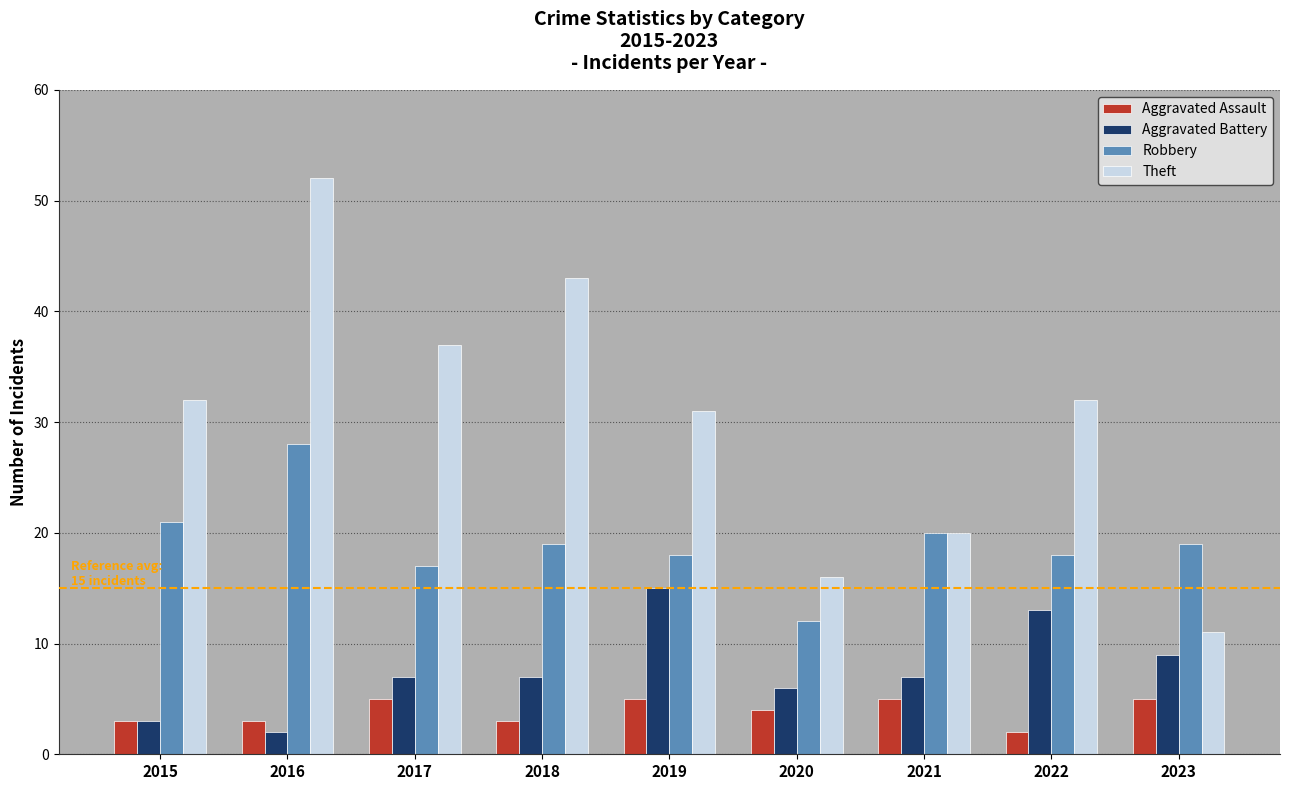

True or false: Aggravated Assault has a value of 3 at 2023.

False